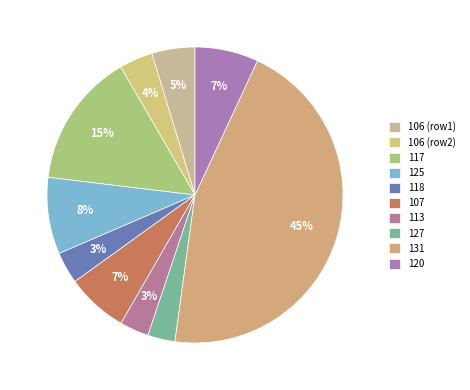

To the nearest percent, what is the difference between the 127 and 131 slice percentages?

42%